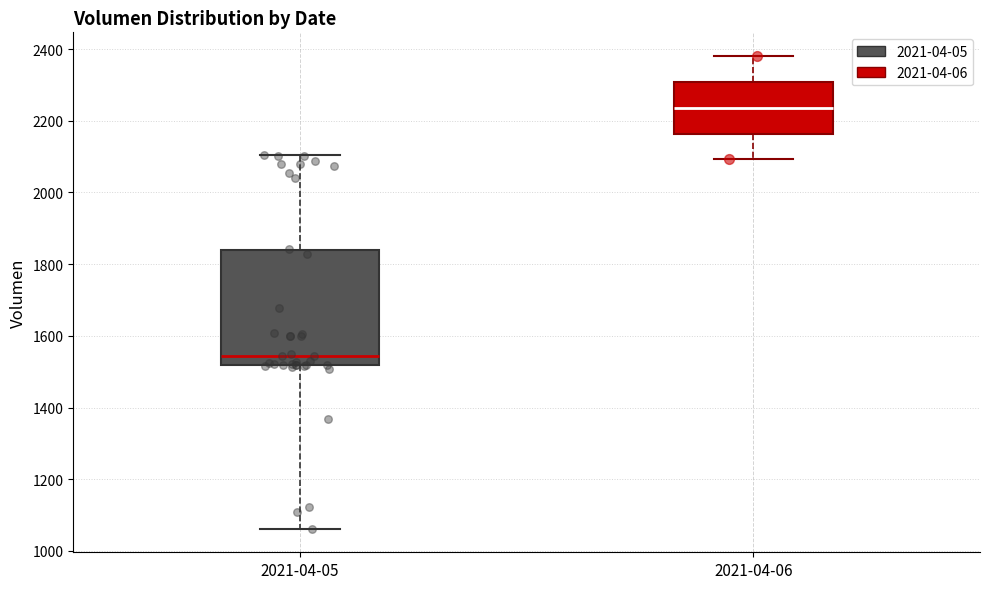

Which box has the highest median line?

2021-04-06